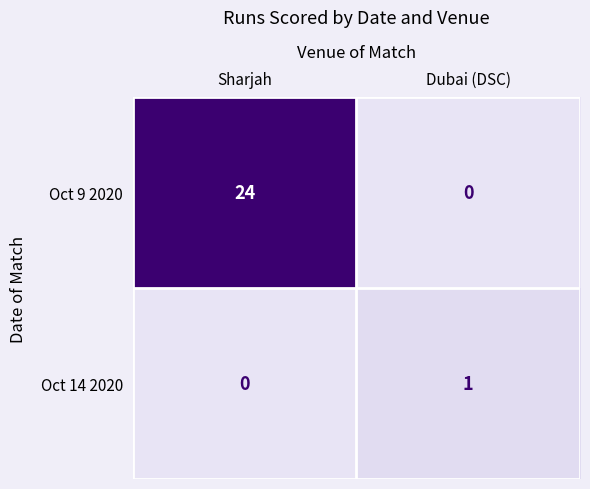

Where is Oct 14 2020 nearest to the value 0?

Sharjah